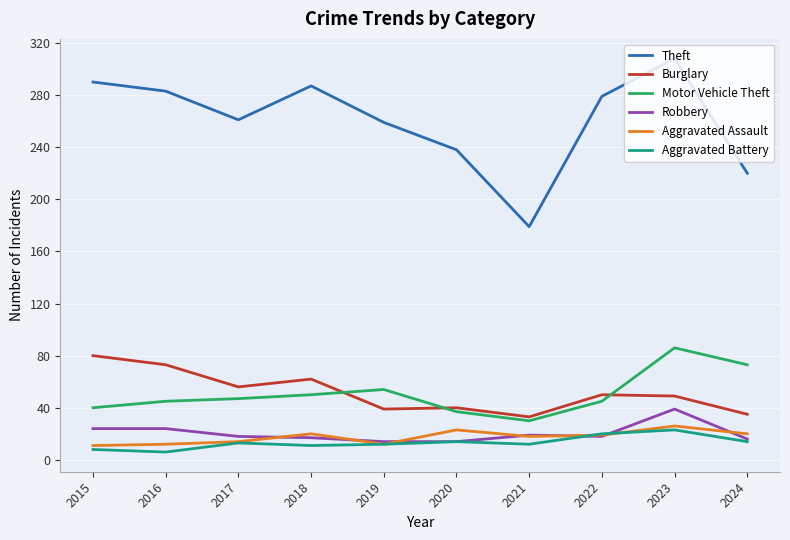

At how many categories does at least one series exceed 216?

9